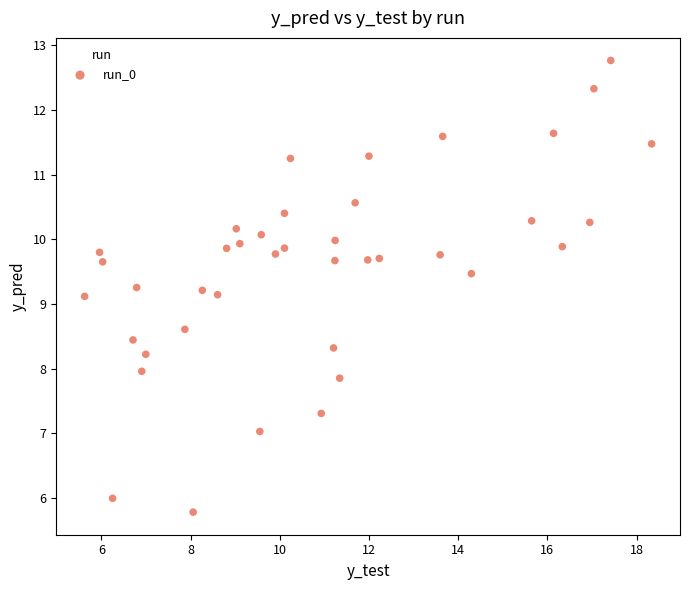

What is the range of X values (max minus min)?

12.7